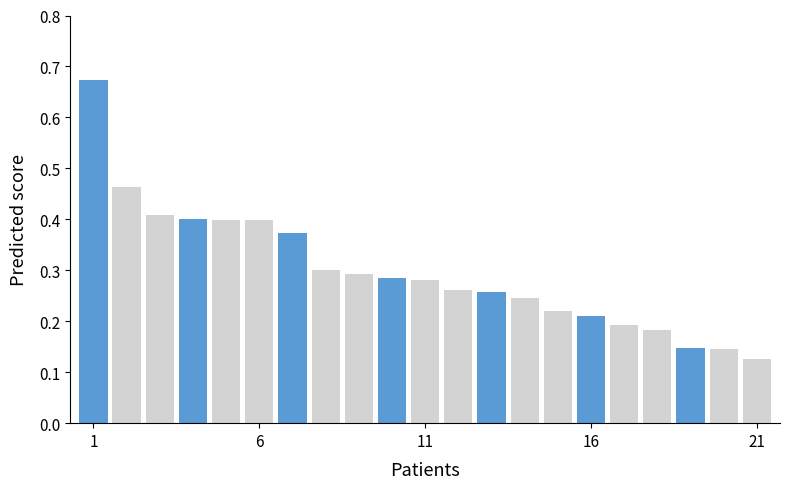

Count the values in the range 0 to 1.

21